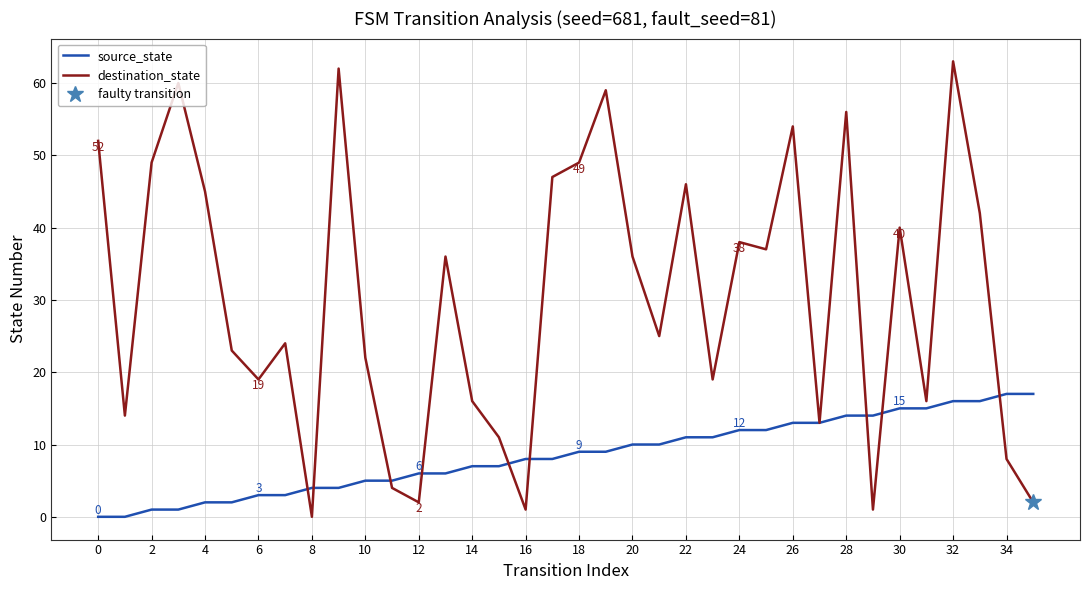

True or false: destination_state has a value of 8 at 30.

False